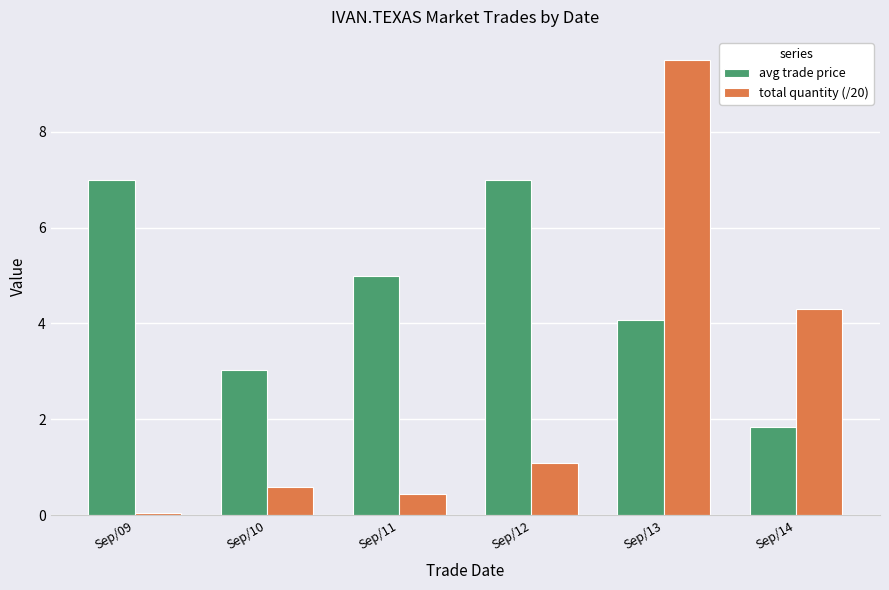

Reading right to left, extract all data points from this chart.

avg trade price: 1.8	4.1	7.0	5.0	3.0	7.0
total quantity (/20): 4.3	9.5	1.1	0.5	0.6	0.1